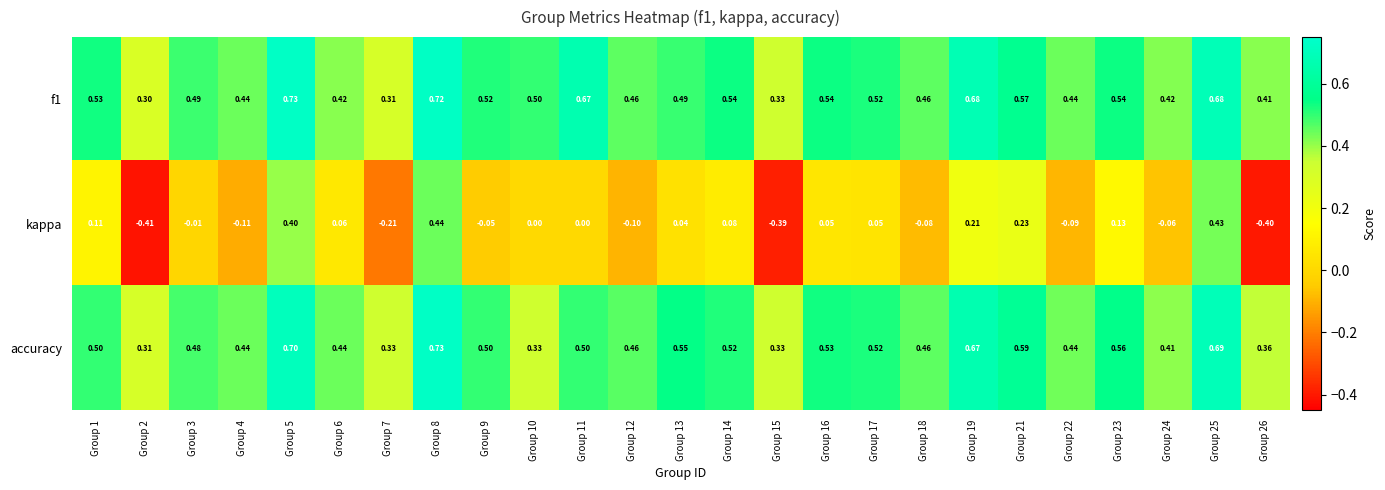

At which category does the chart reach its minimum across all series?

Group 2